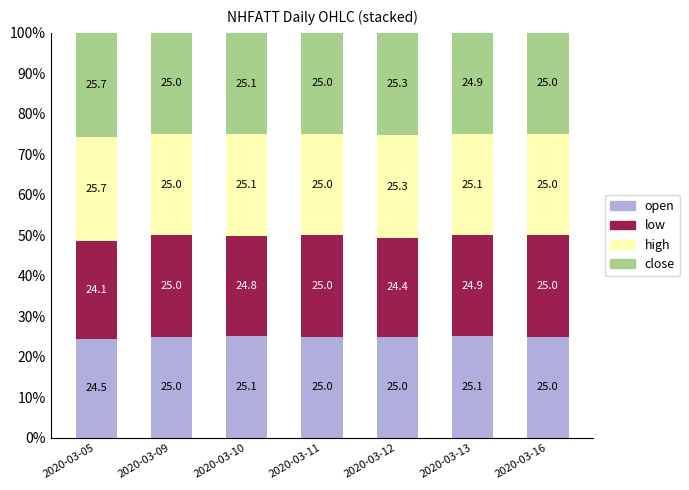

True or false: open has a value of 25.0 at 2020-03-16.

True